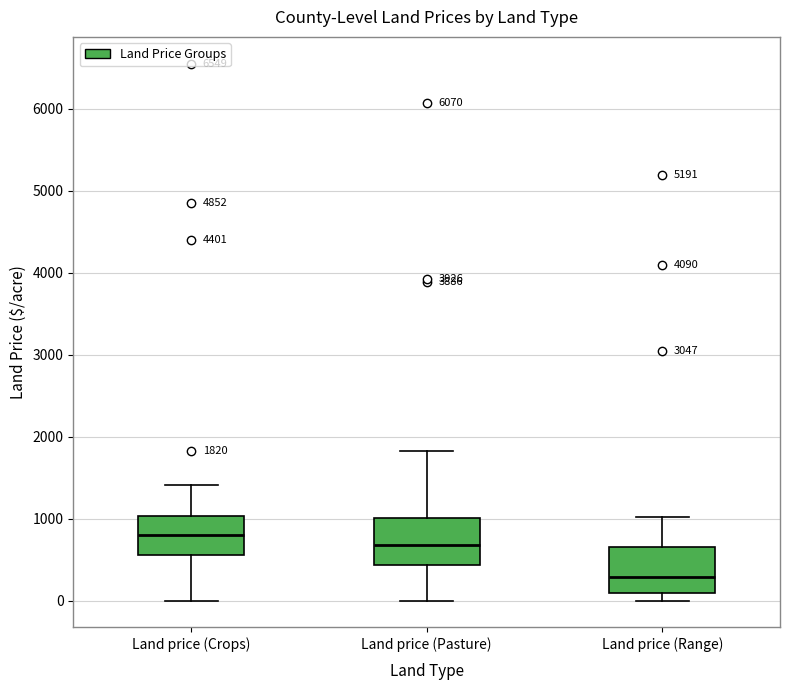

Which box's median line is the lowest?

Land price (Range)